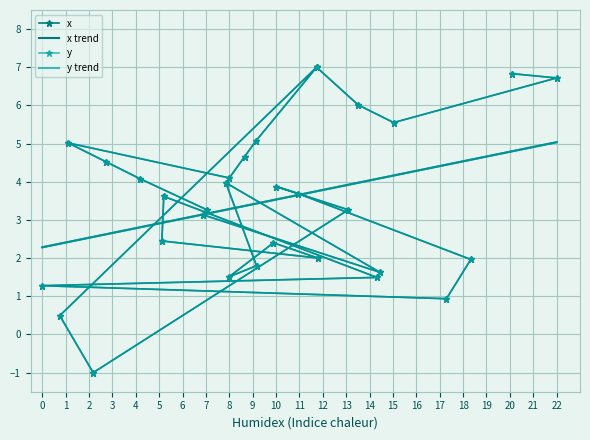

What are all the series names shown in the legend?

x, x trend, y, y trend